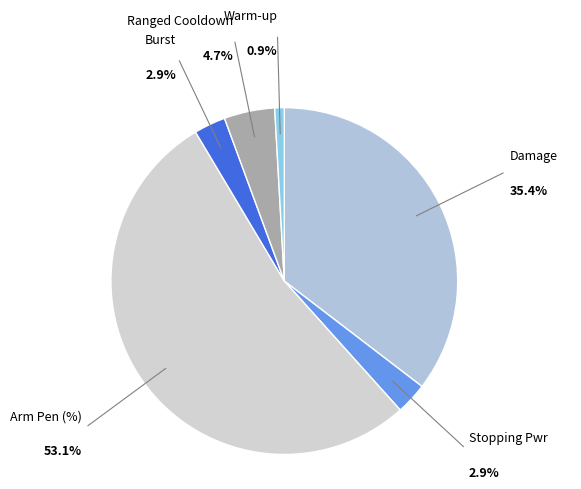

Which slice represents more than half of the pie?

Arm Pen (%)